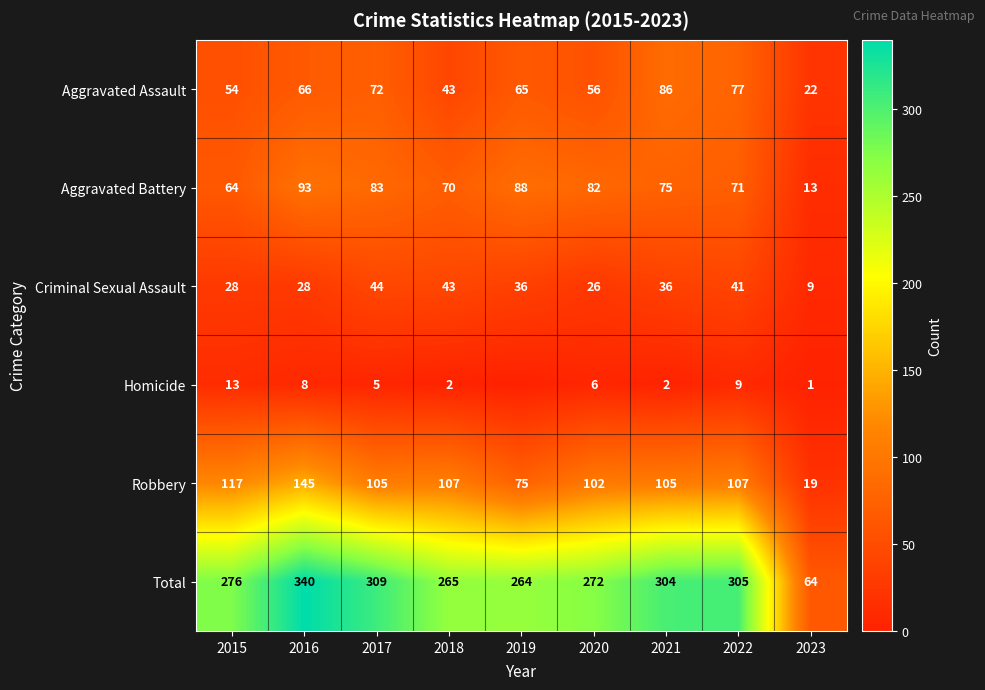

Rank the categories by Aggravated Battery value from lowest to highest.

2023, 2015, 2018, 2022, 2021, 2020, 2017, 2019, 2016